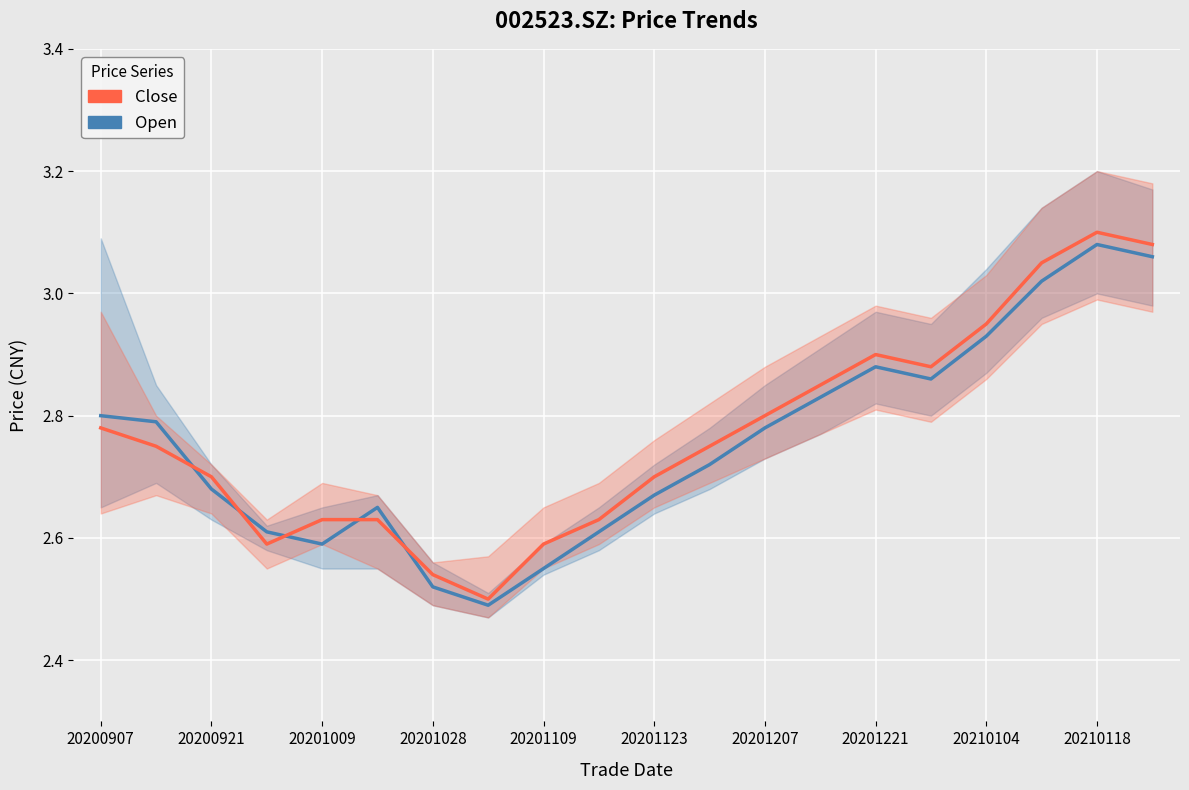

What is the difference between the maximum and minimum values in the Open series?

0.6